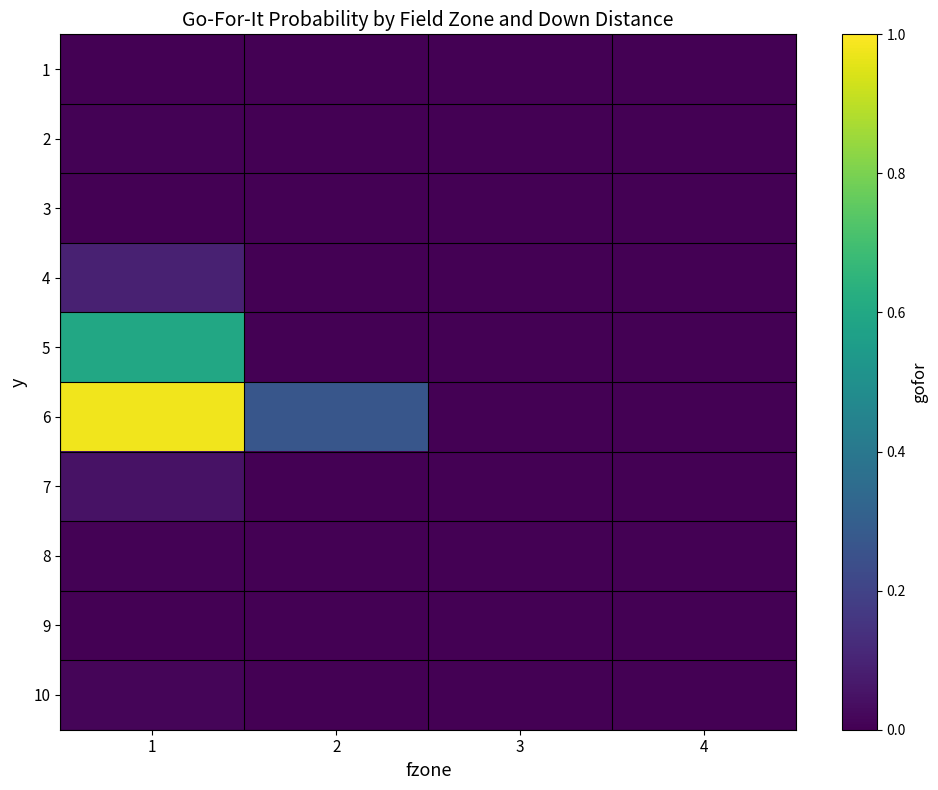

What is the total value across all series at 2?

0.3